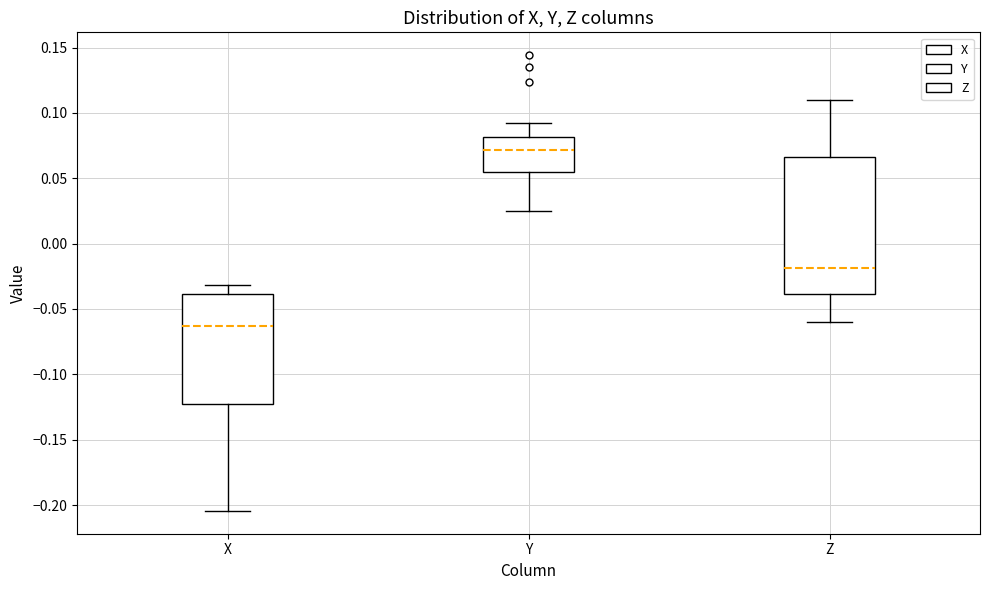

Where is the upper edge of the box for Y on the y-axis? The values are not printed on the chart, so give them approximately, as read against the axis.

0.080